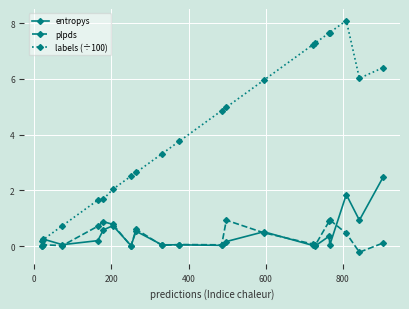

In entropys, how many points are higher than both neighbors (excluding endpoints)?

6